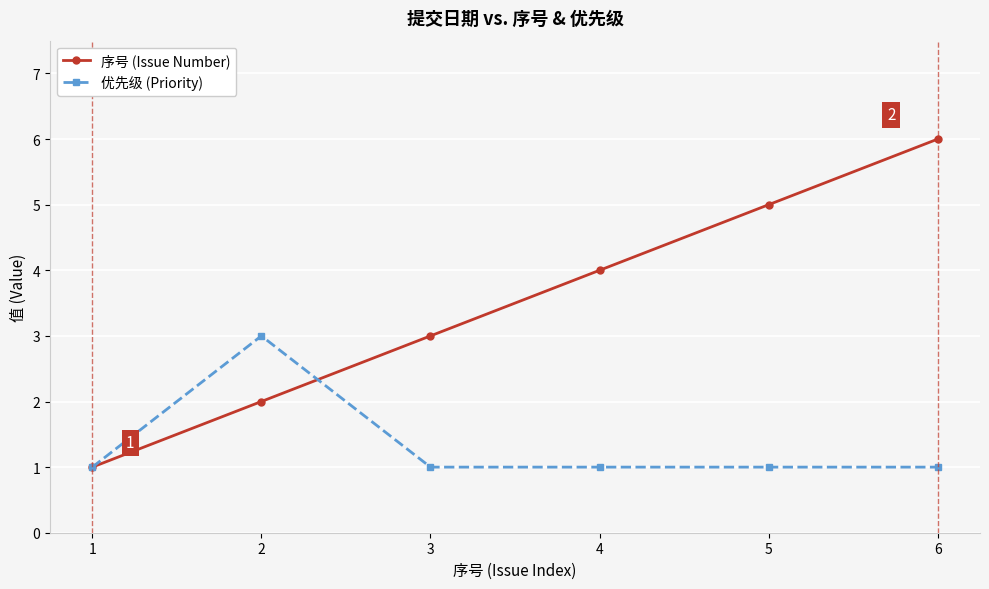

Does the chart display data point markers on the line(s)?

Yes